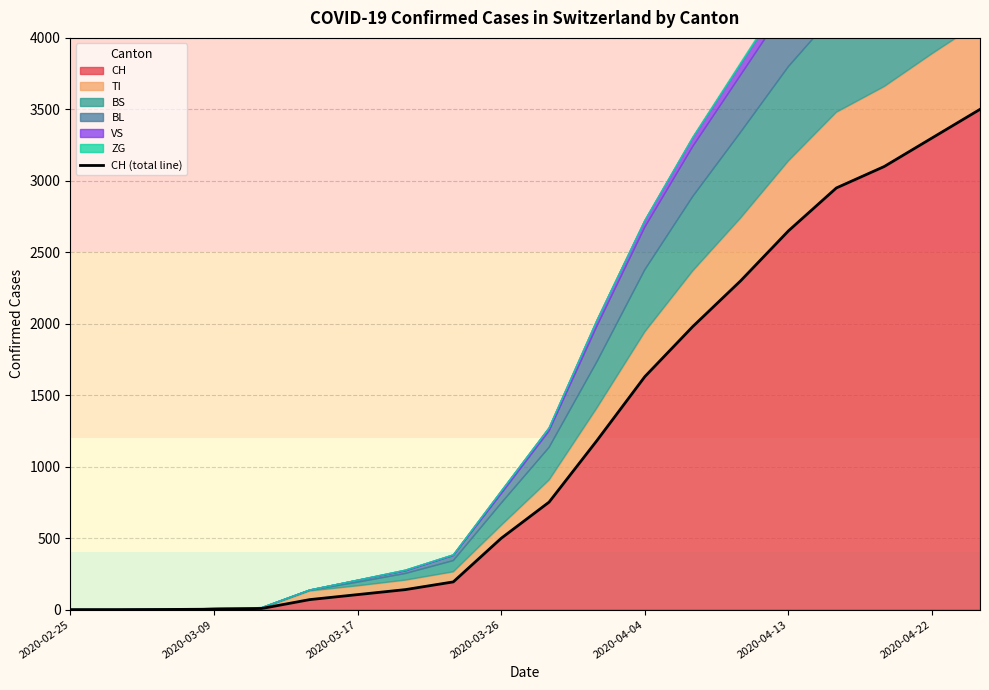

Reading left to right, extract all data points from this chart.

0	0	1	3	8	70	105	140	194	499	752	1183	1630	1980	2300	2650	2950	3100	3300	3500